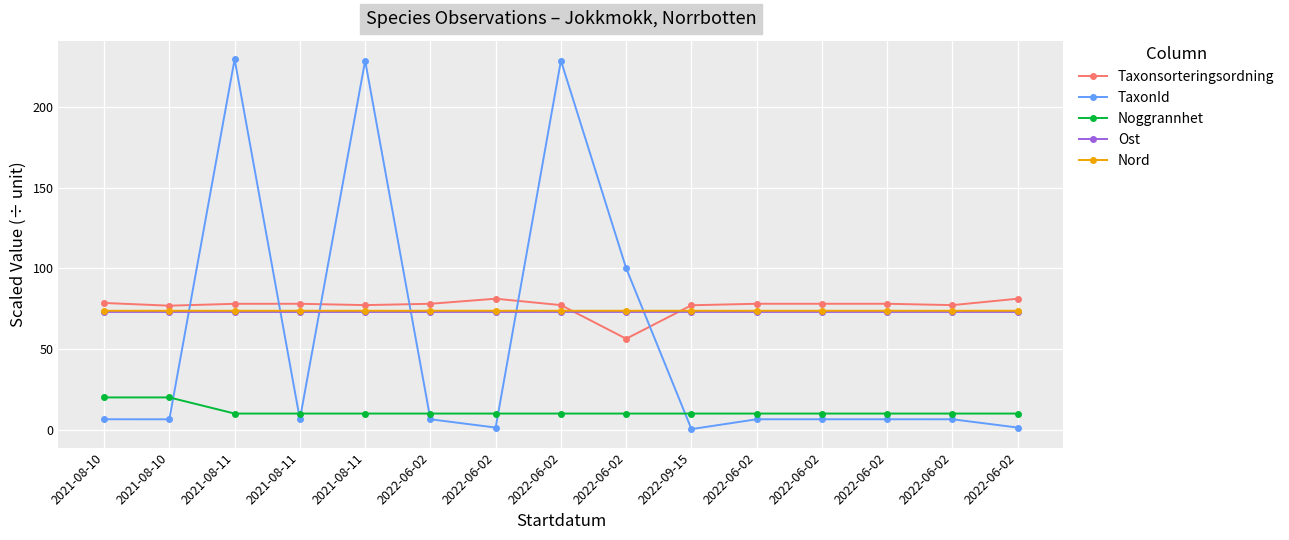

What is the label of the 12th point from the right?

2021-08-11